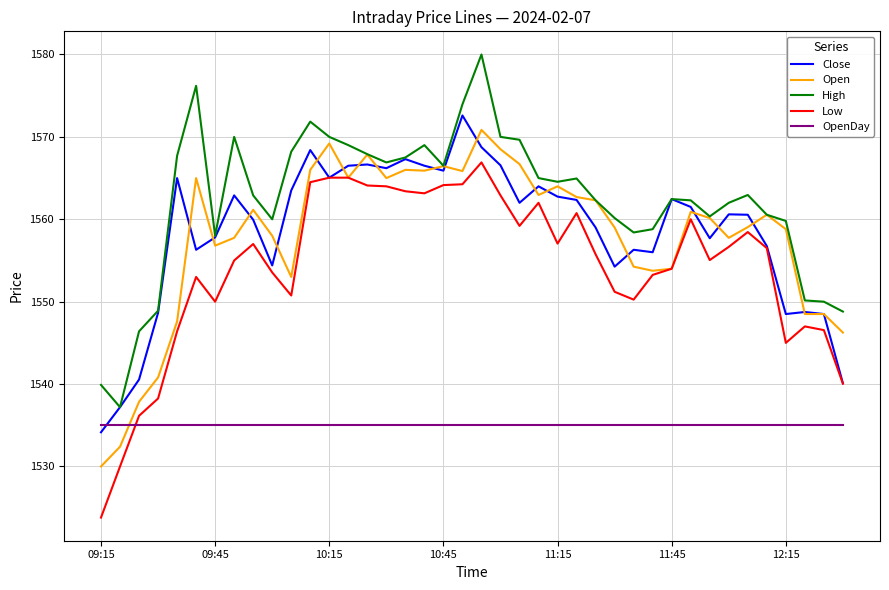

What is the maximum value for Close?

1572.6